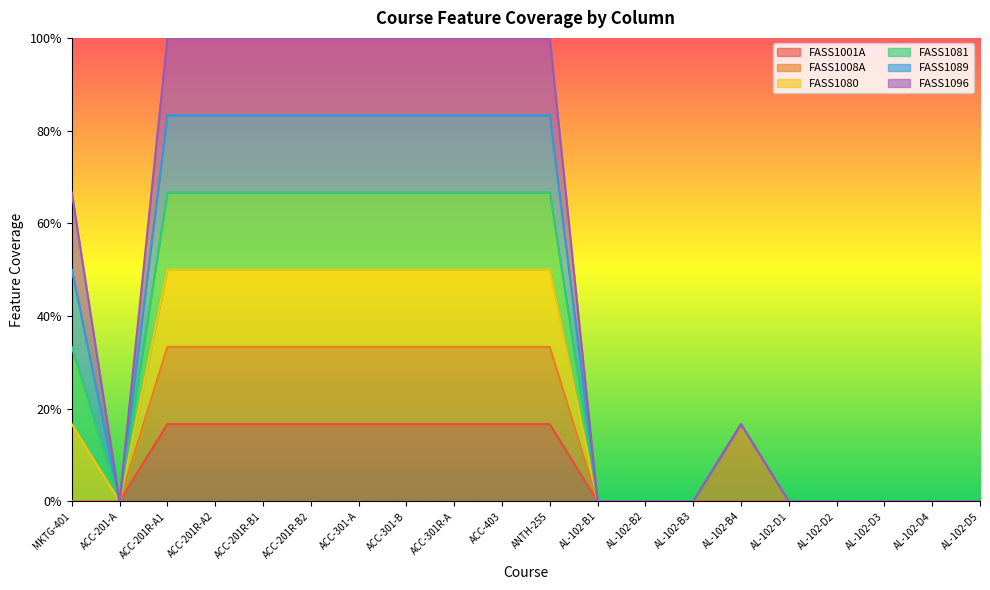

Is it true that FASS1001A equals 0.1 at AL-102-B3?

False